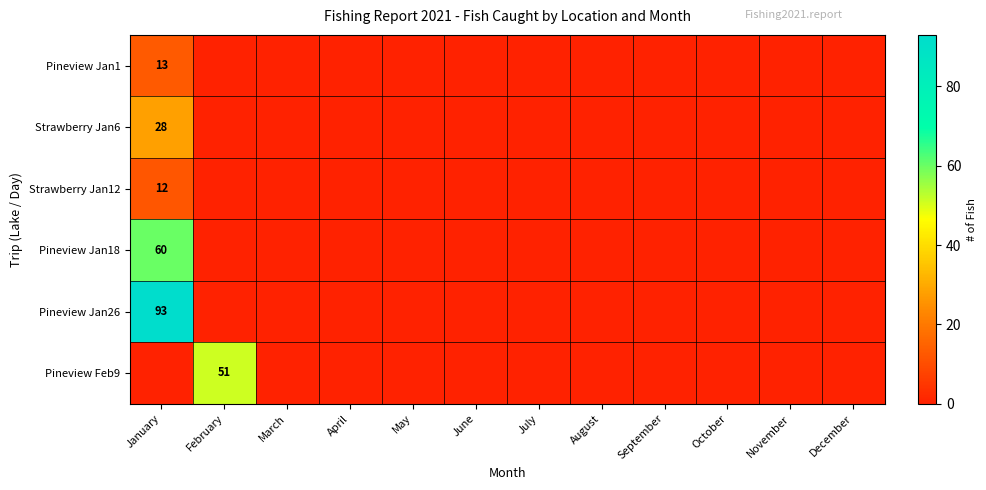

The value of Pineview Jan1 at September is 6. True or false?

False